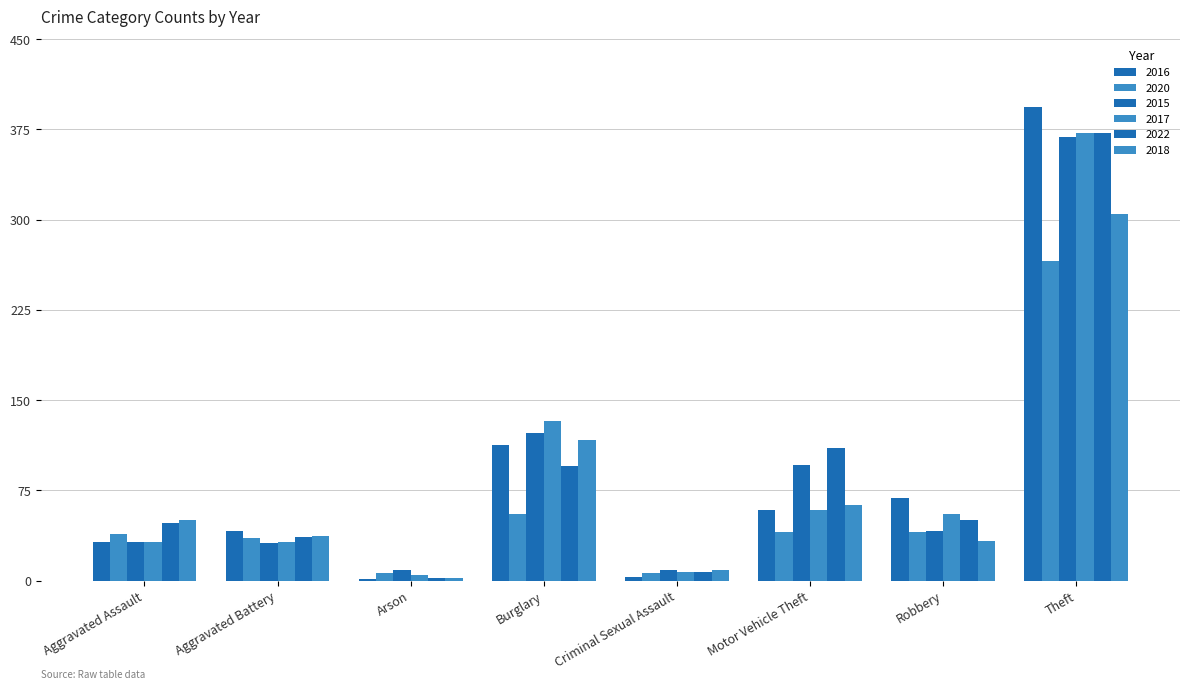

At how many categories does at least one series exceed 310?

1